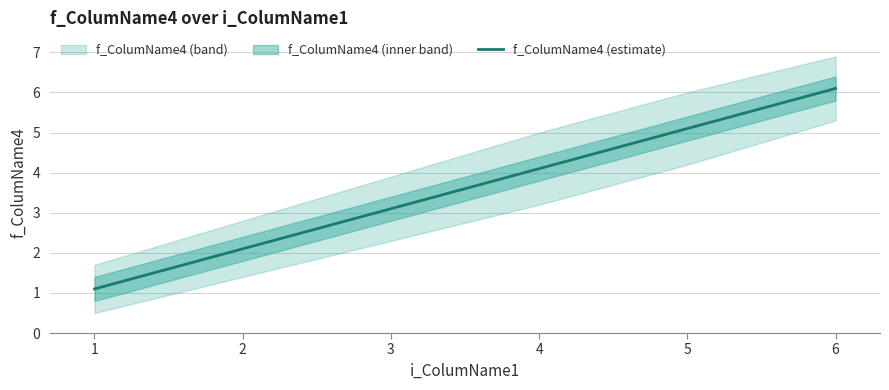

What is the sum of the values at 5 and 4?

9.2